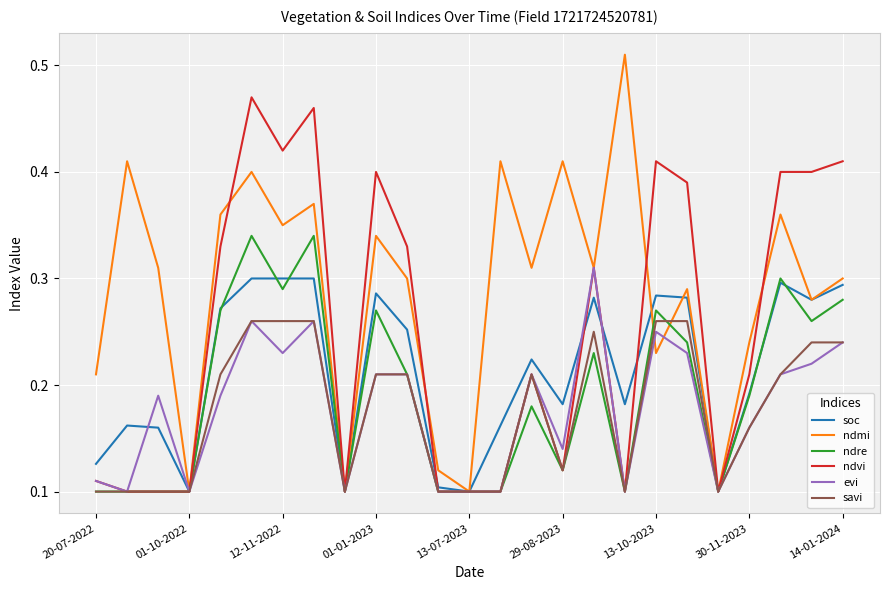

True or false: ndvi has more than 2 interior local peaks.

True